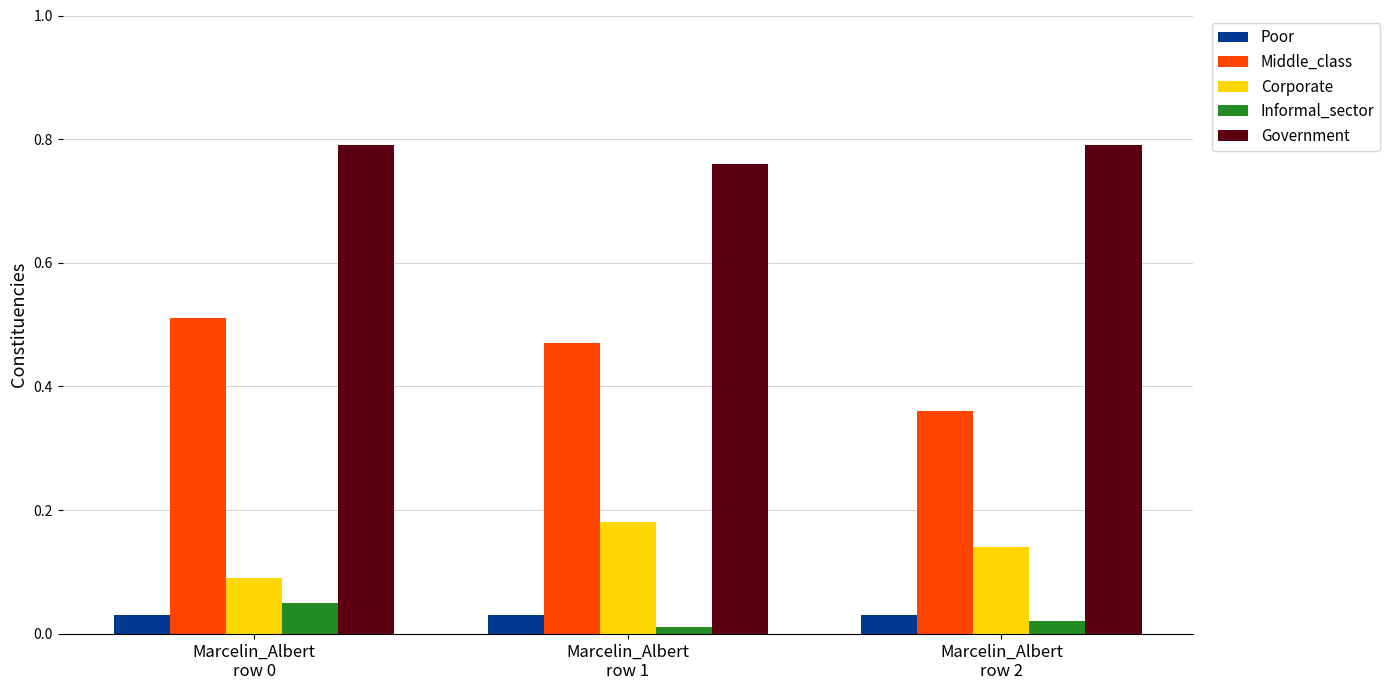

Is it true that Government equals 1.1 at Marcelin_Albert
row 2?

False